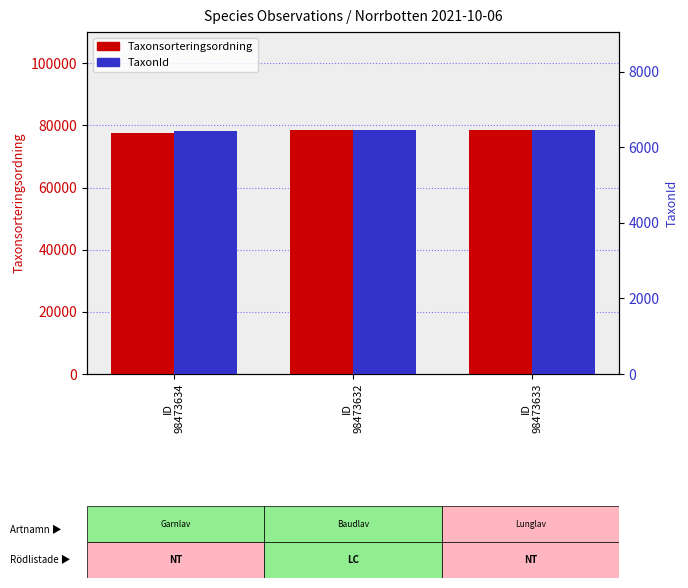

How many values in the Taxonsorteringsordning series exceed 78569?

1